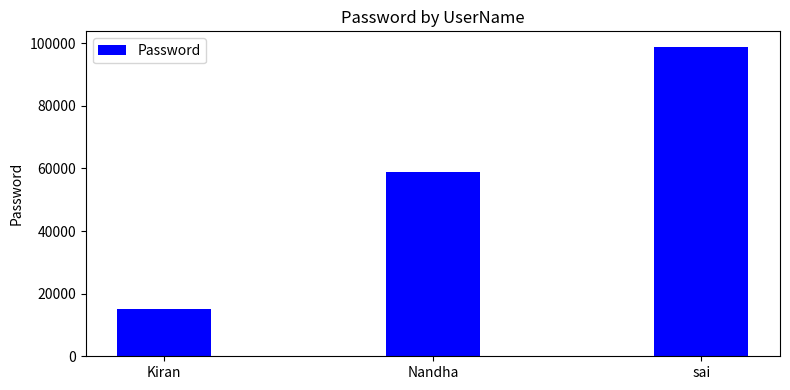

Reading left to right, extract all data points from this chart.

Kiran=15228	Nandha=58889	sai=98854